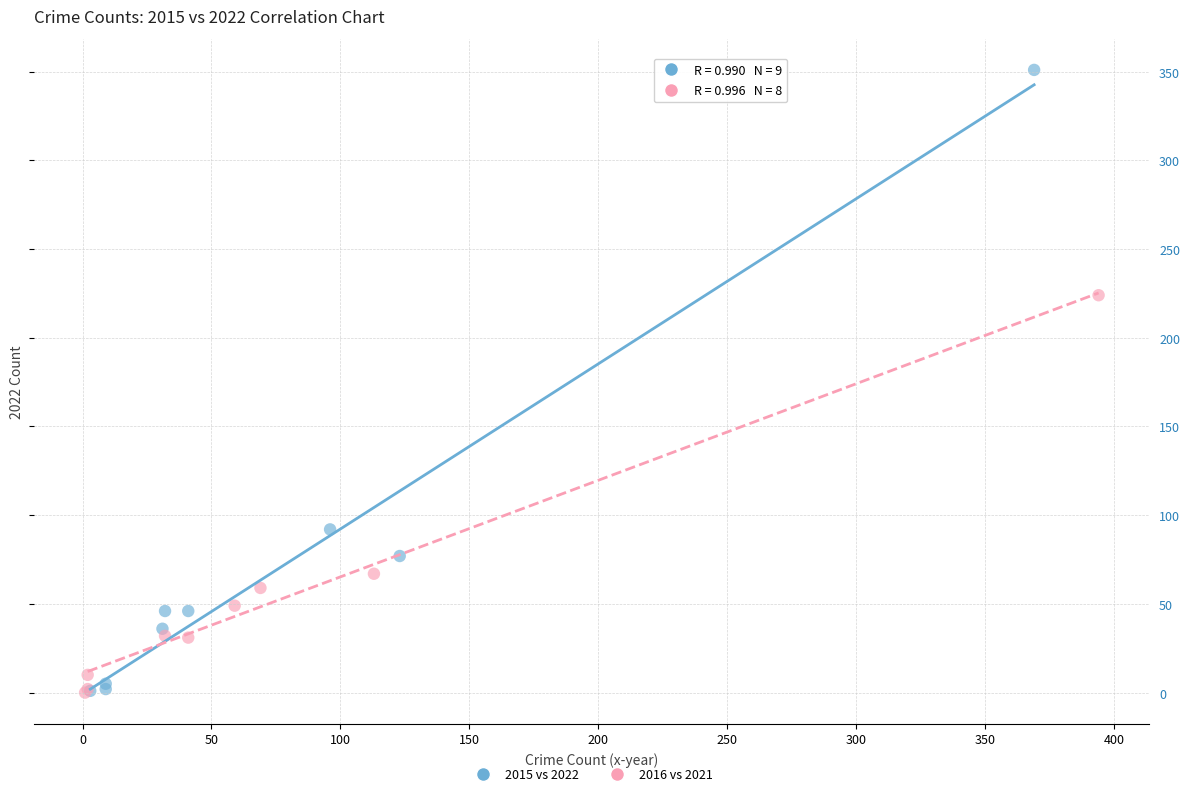

Which series reaches the maximum Y coordinate?

2015 vs 2022